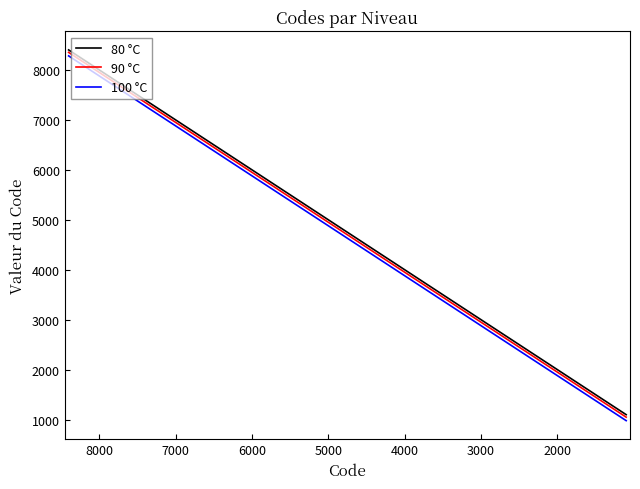

What is the label of the 17th point from the right?

5000